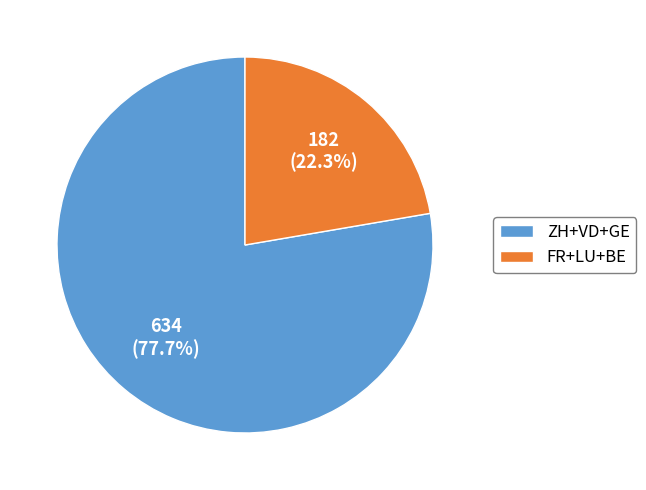

Which has a higher value, ZH+VD+GE or FR+LU+BE?

ZH+VD+GE